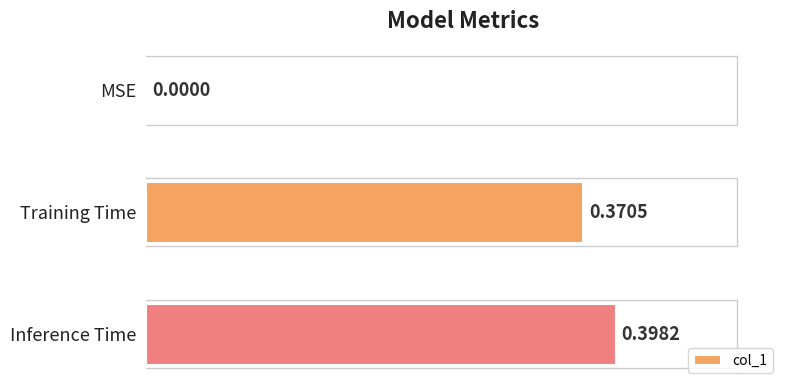

Which category has the highest value across all series?

Inference Time